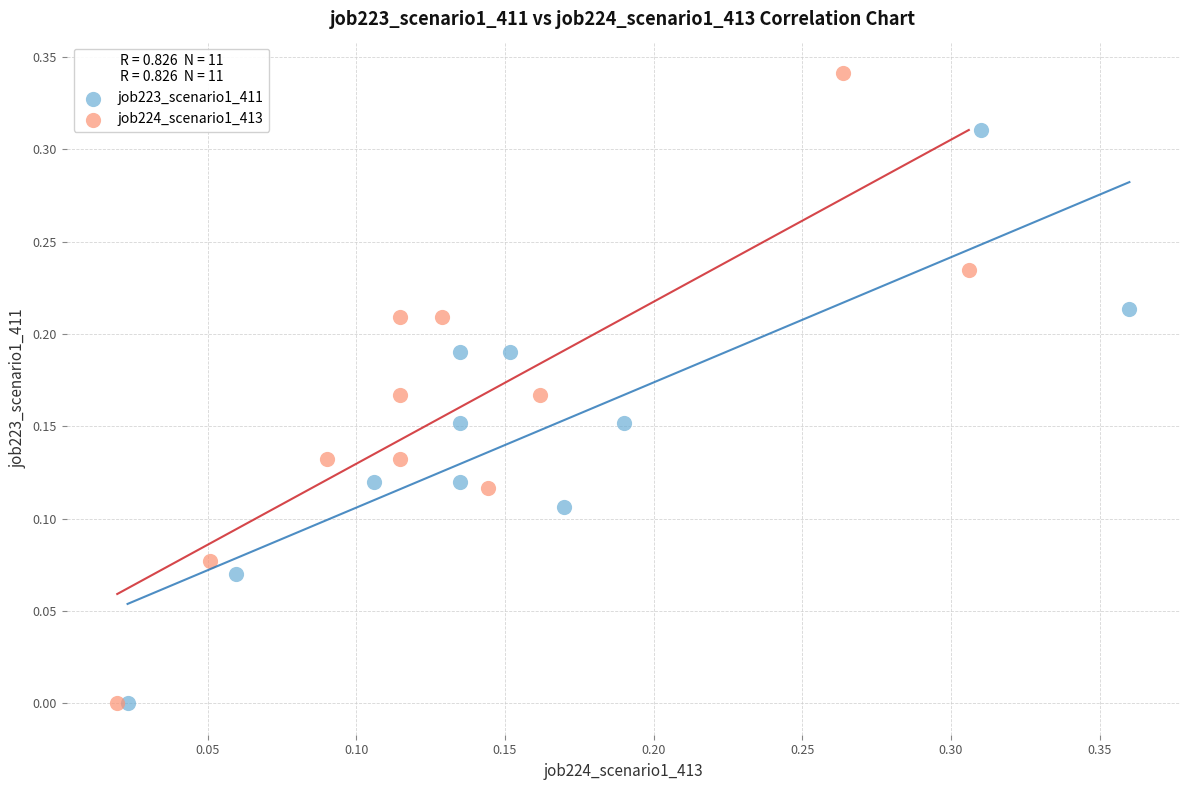

Which series contains the highest Y value?

job224_scenario1_413